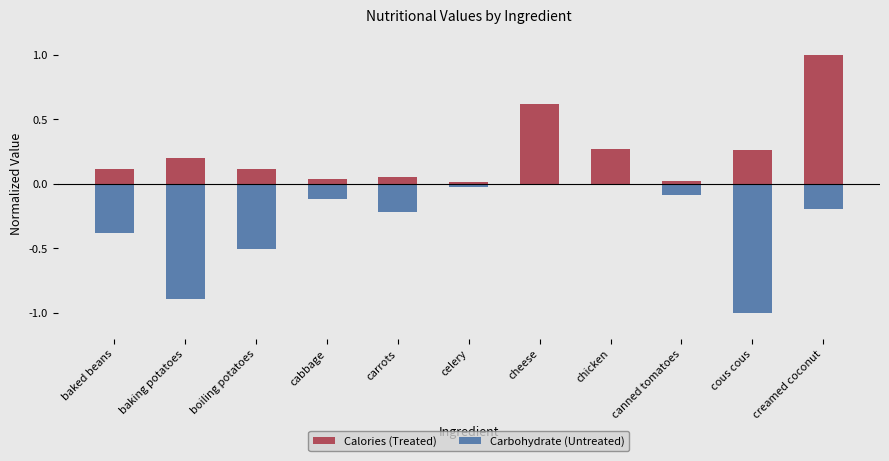

At which category is the sum across all series the highest?

creamed coconut